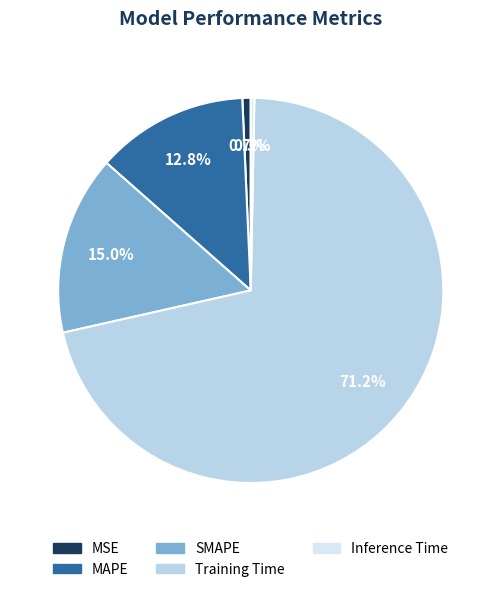

What is the total percentage of Training Time and MAPE?

84.0%